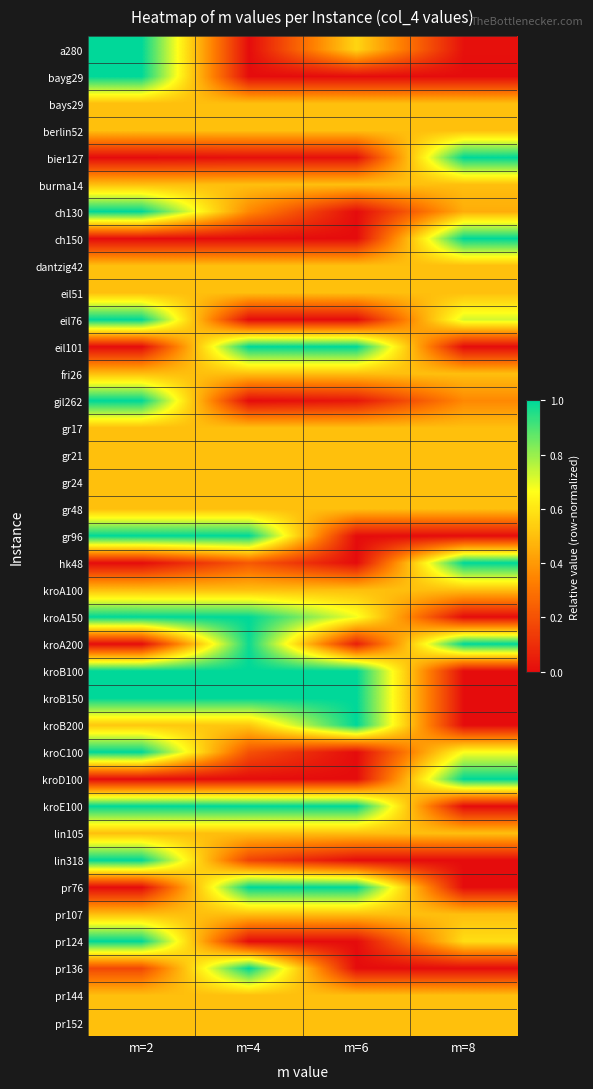

Rank the series by their maximum value, from lowest to highest.

bays29, berlin52, burma14, dantzig42, eil51, fri26, gr17, gr21, gr24, gr48, kroA100, lin105, pr107, pr144, pr152, a280, bayg29, bier127, ch130, ch150, eil76, eil101, gil262, gr96, hk48, kroA150, kroA200, kroB100, kroB150, kroB200, kroC100, kroD100, kroE100, lin318, pr76, pr124, pr136